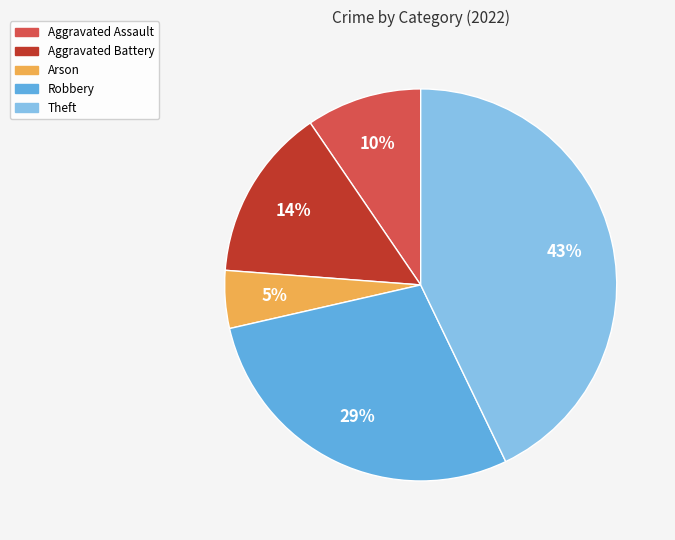

Is there a majority slice in this chart?

No